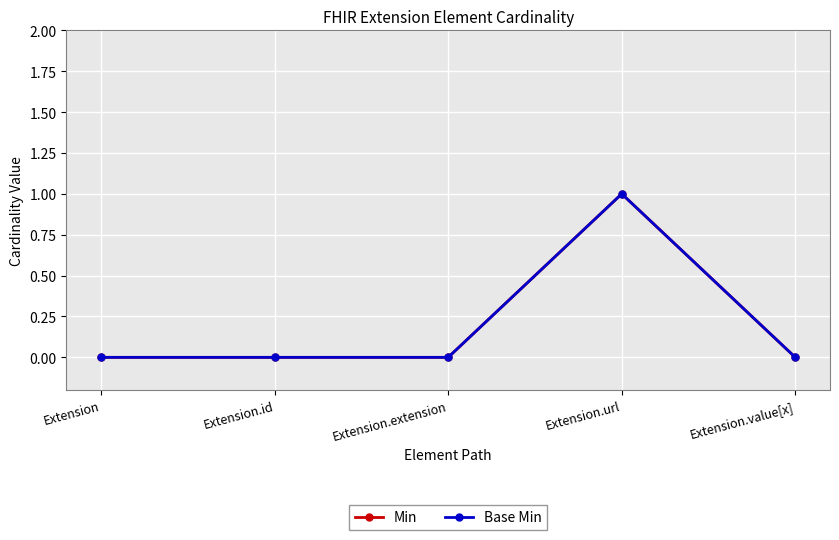

Which series has the widest spread of values?

Min